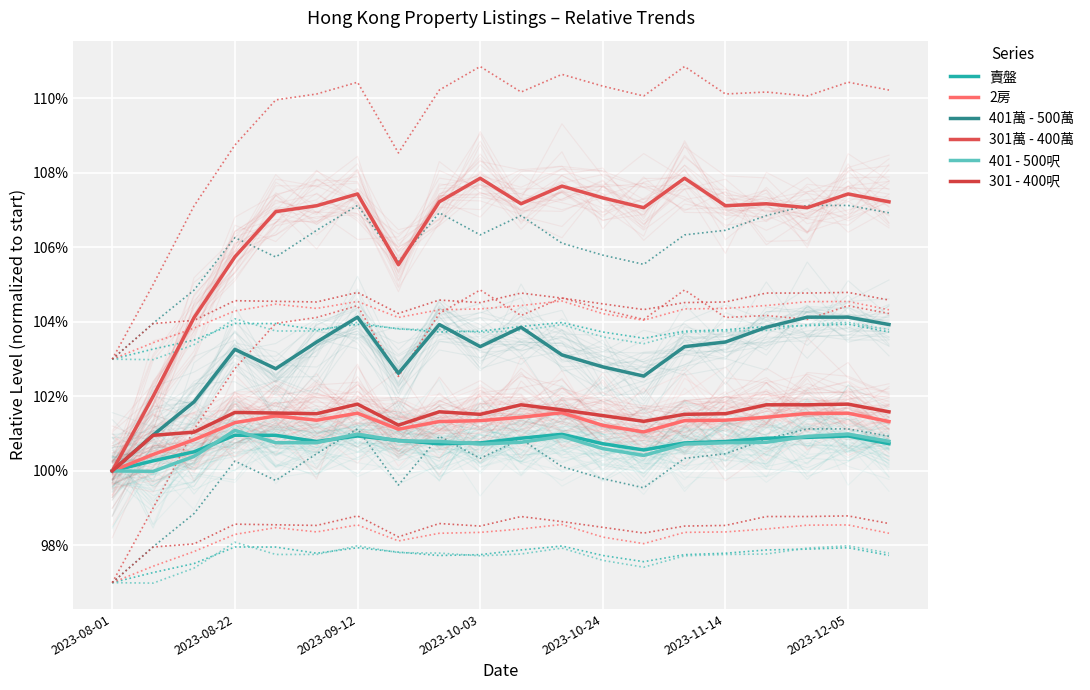

At which label does 301萬 - 400萬 reach its peak?

9